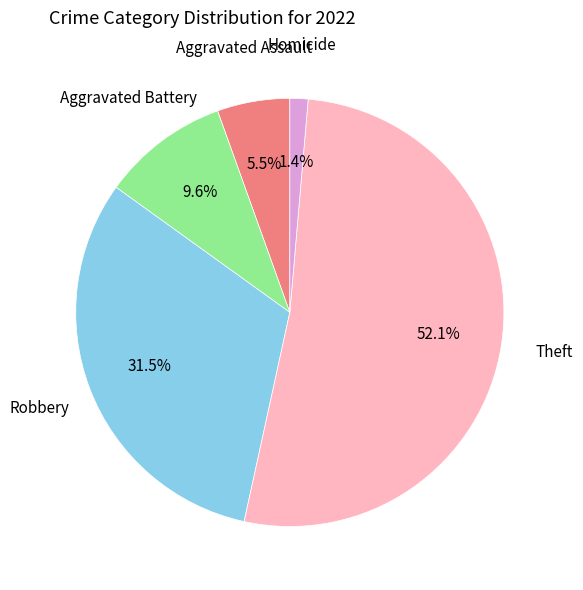

Is there a majority slice in this chart?

Yes